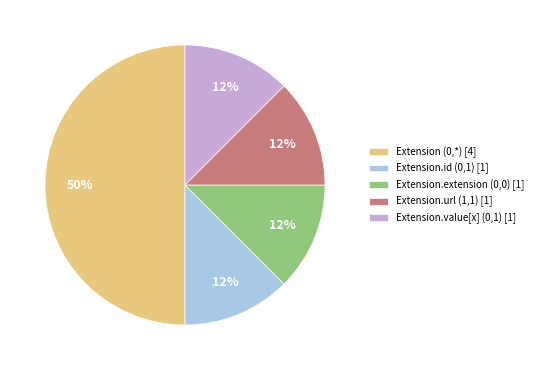

Is the sum of Extension.id (0,1) [1] and Extension.url (1,1) [1] greater than half?

No